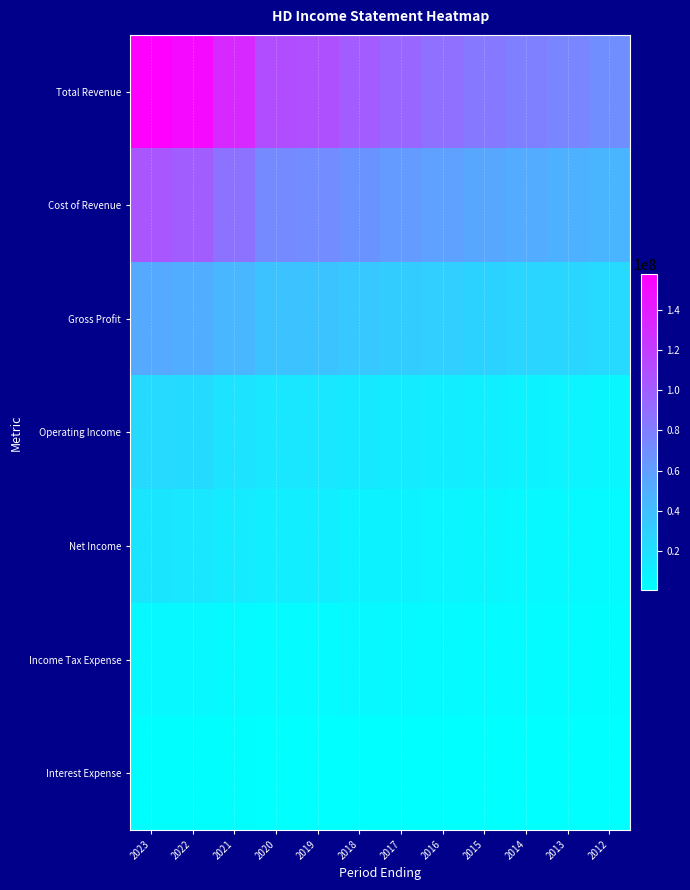

Reading left to right, transcribe all the data shown in this chart.

Total Revenue: 2023=157403000	2022=151157000	2021=132110000	2020=110225000	2019=108203000	2018=100904000	2017=94595000	2016=88519000	2015=83176000	2014=78812000	2013=74754000	2012=70395000
Cost of Revenue: 2023=104625000	2022=100325000	2021=87257000	2020=72653000	2019=71043000	2018=66548000	2017=62282000	2016=58254000	2015=54787000	2014=51897000	2013=48912000	2012=46133000
Gross Profit: 2023=52778000	2022=50832000	2021=44853000	2020=37572000	2019=37160000	2018=34356000	2017=32313000	2016=30265000	2015=28389000	2014=26915000	2013=25842000	2012=24262000
Operating Income: 2023=24039000	2022=23040000	2021=18278000	2020=15843000	2019=15530000	2018=14681000	2017=13427000	2016=11774000	2015=10469000	2014=9166000	2013=7766000	2012=6661000
Net Income: 2023=17105000	2022=16433000	2021=12866000	2020=11242000	2019=11121000	2018=8630000	2017=7957000	2016=7009000	2015=6345000	2014=5385000	2013=4535000	2012=3883000
Income Tax Expense: 2023=5372000	2022=5304000	2021=4112000	2020=3473000	2019=3520000	2018=4941000	2017=4534000	2016=4012000	2015=3631000	2014=3082000	2013=2686000	2012=2185000
Interest Expense: 2023=1617000	2022=1347000	2021=1347000	2020=1201000	2019=1051000	2018=1057000	2017=972000	2016=919000	2015=830000	2014=711000	2013=632000	2012=606000